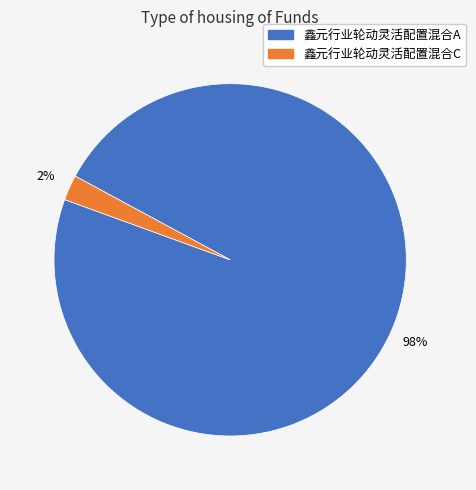

Rank the categories by value from highest to lowest.

鑫元行业轮动灵活配置混合A, 鑫元行业轮动灵活配置混合C